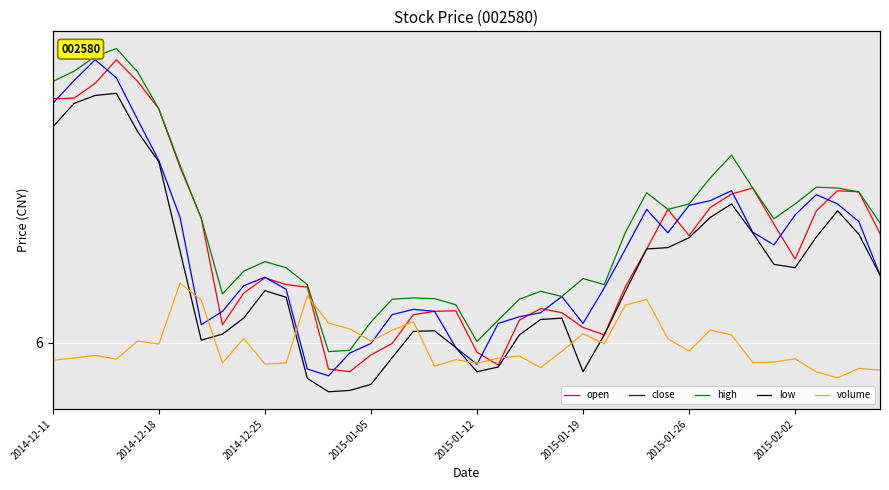

Which series has the widest spread of values?

volume